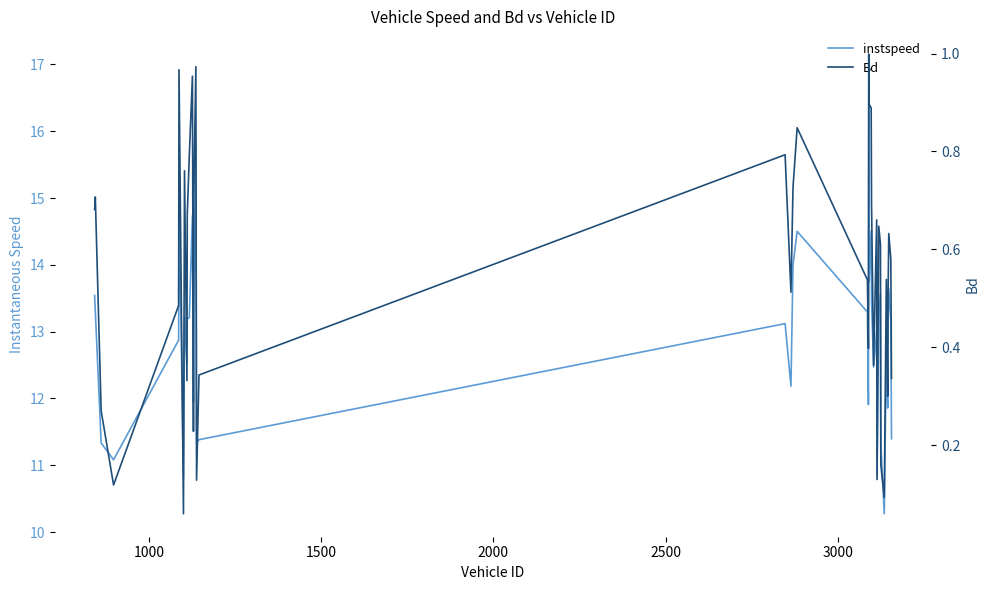

How many categories are shown in the chart?

40